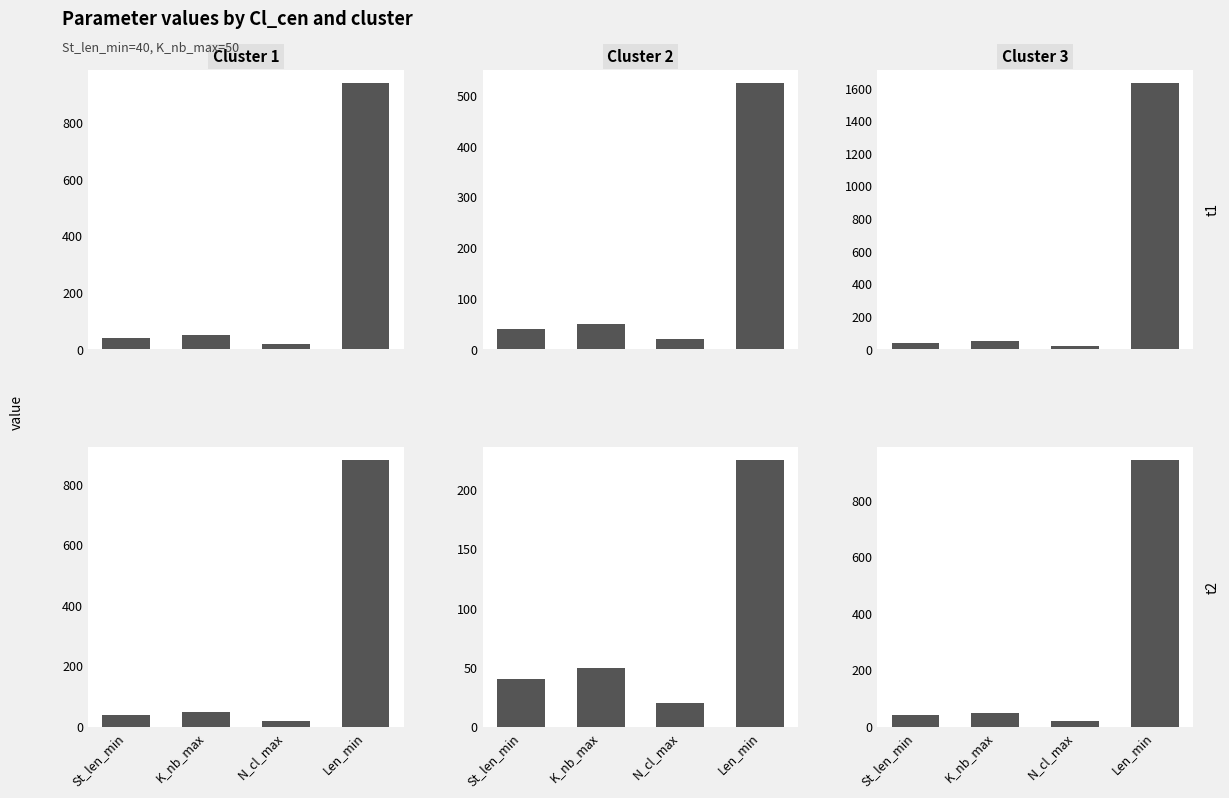

Between N_cl_max and St_len_min, which is larger?

St_len_min